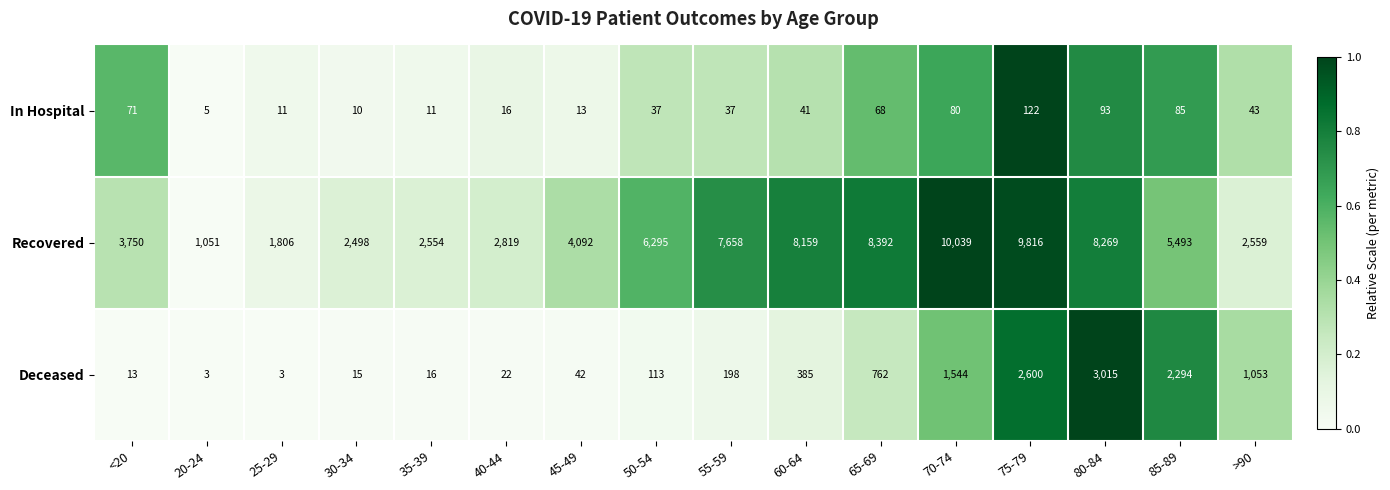

List the series in order of their peak value, lowest first.

In Hospital, Deceased, Recovered